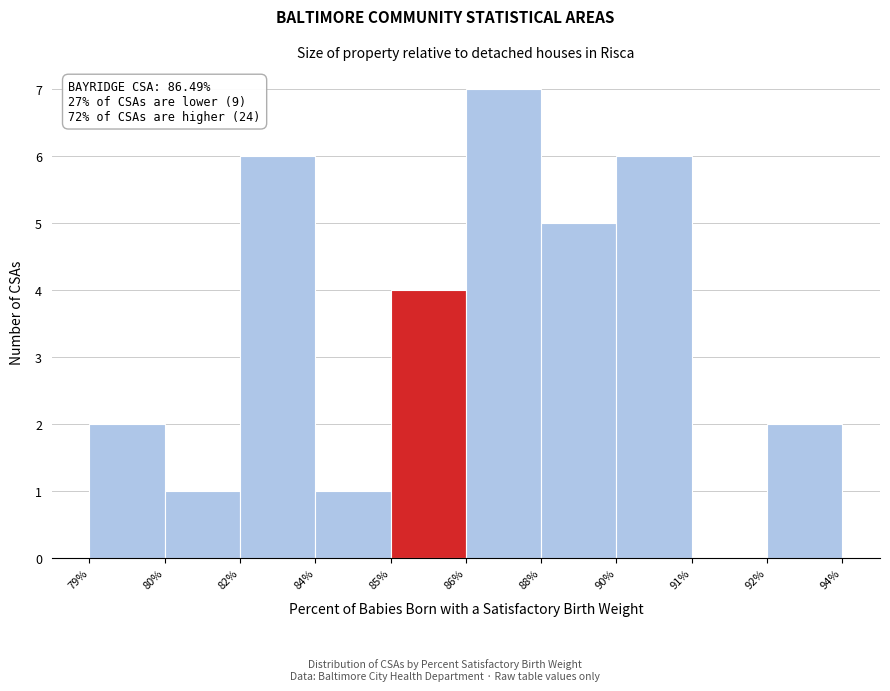

Reading left to right, list all the values displayed in this chart.

79%=2	80%=1	82%=6	84%=1	85%=4	86%=7	88%=5	90%=6	91%=0	92%=2